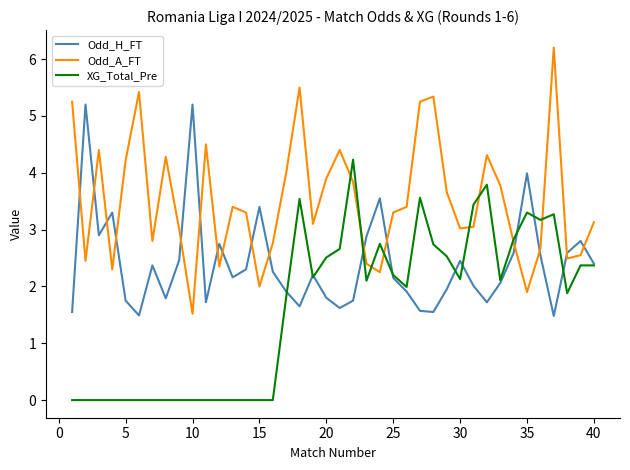

True or false: XG_Total_Pre and Odd_A_FT intersect in this chart.

True